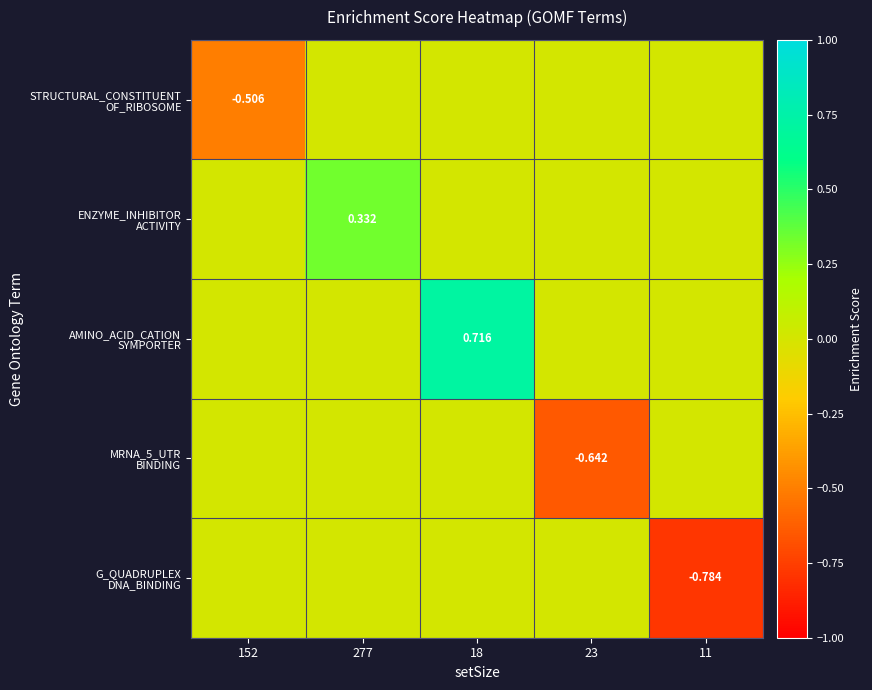

How many MRNA_5_UTR BINDING values are between 0 and 1?

4